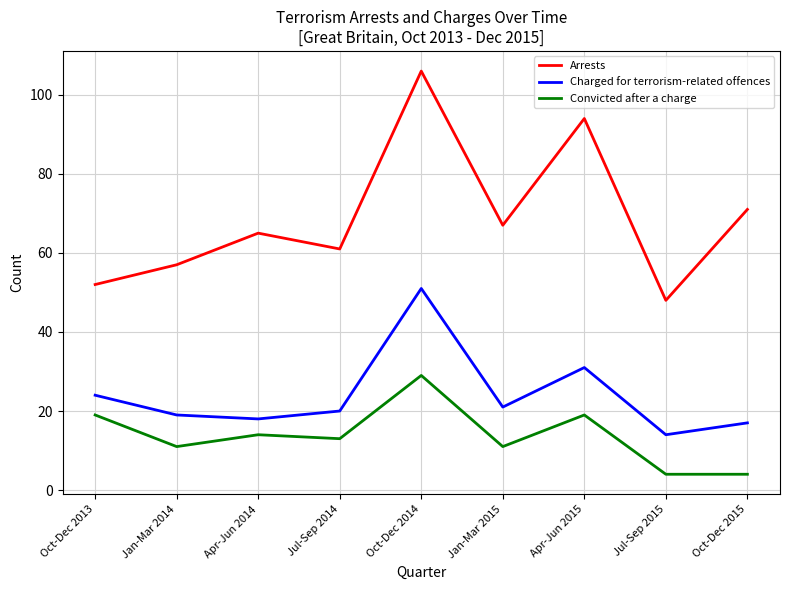

What position from the right is Jul-Sep 2014?

6